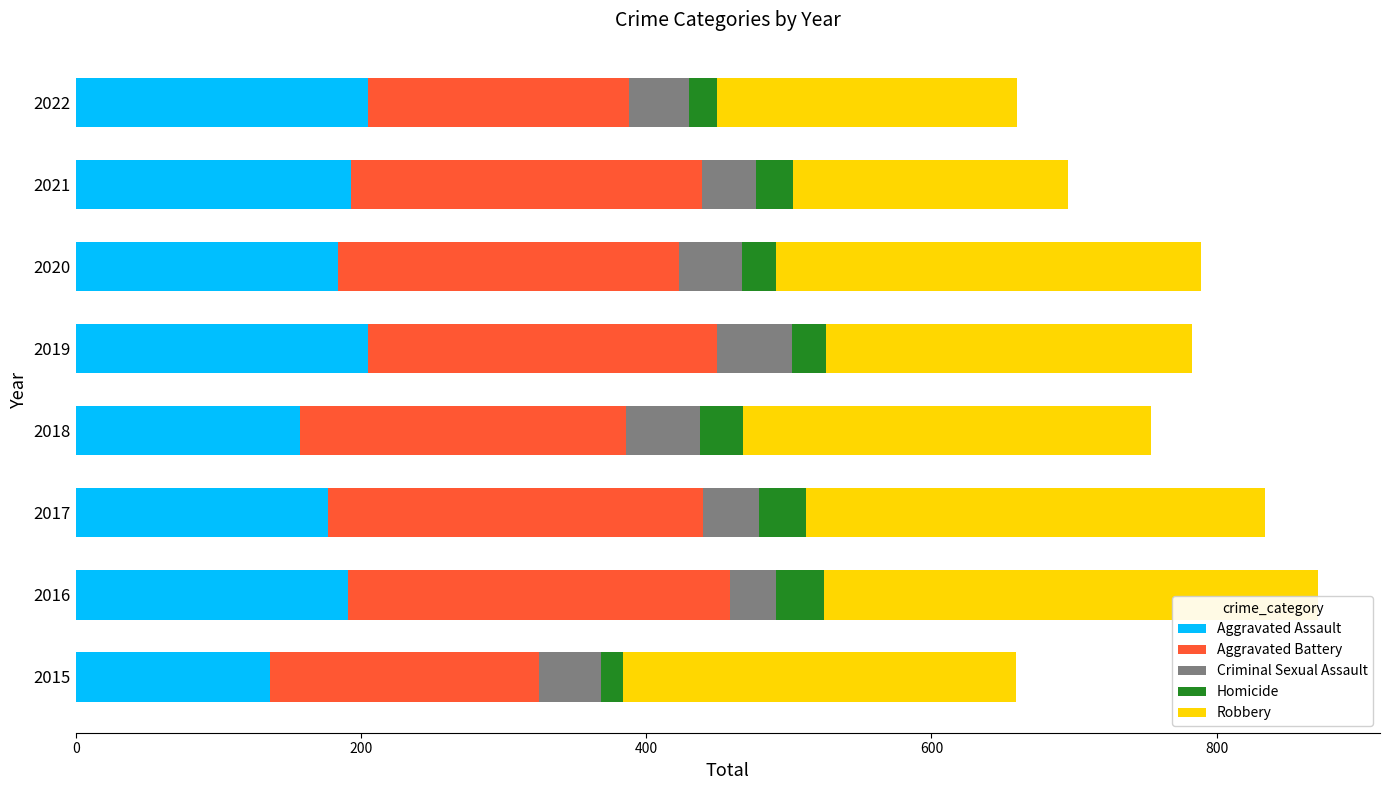

Which category has the lowest value in the Aggravated Assault series?

2015